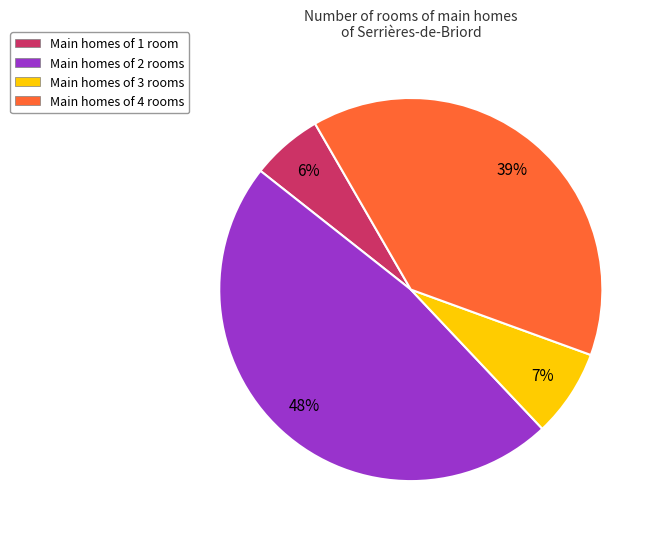

How many slices are in this pie chart?

4